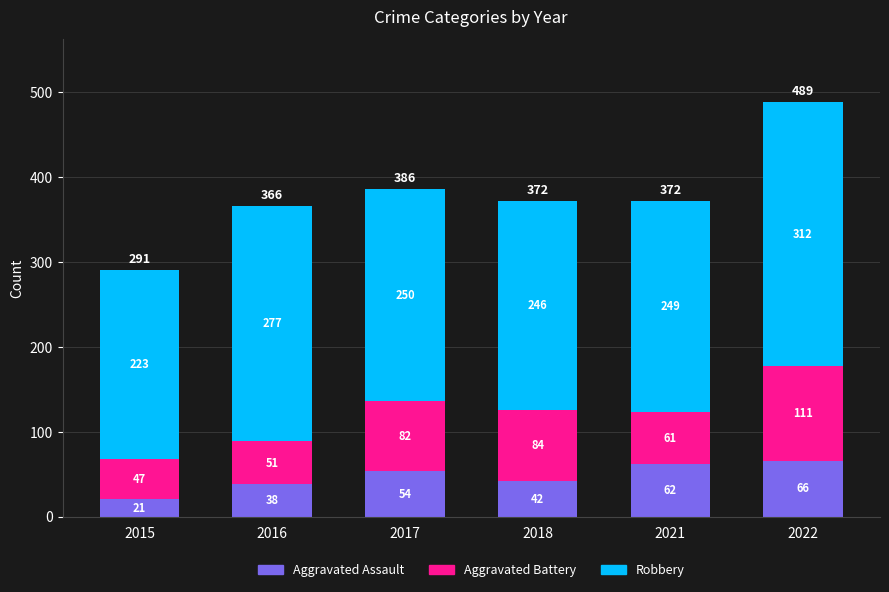

What is the difference between the Aggravated Assault values at 2015 and 2017?

33